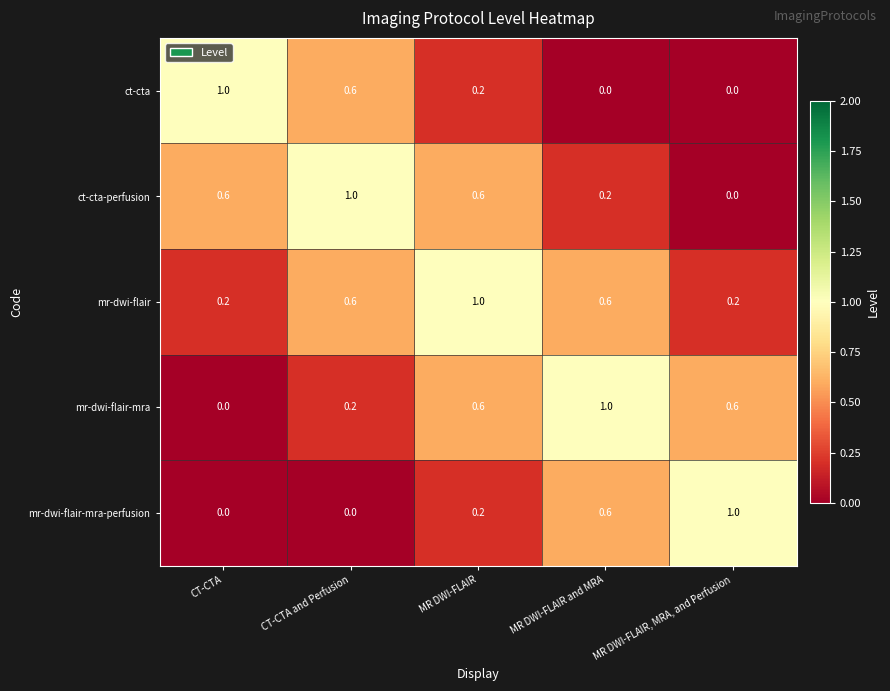

What is the sum of all mr-dwi-flair values?

2.6